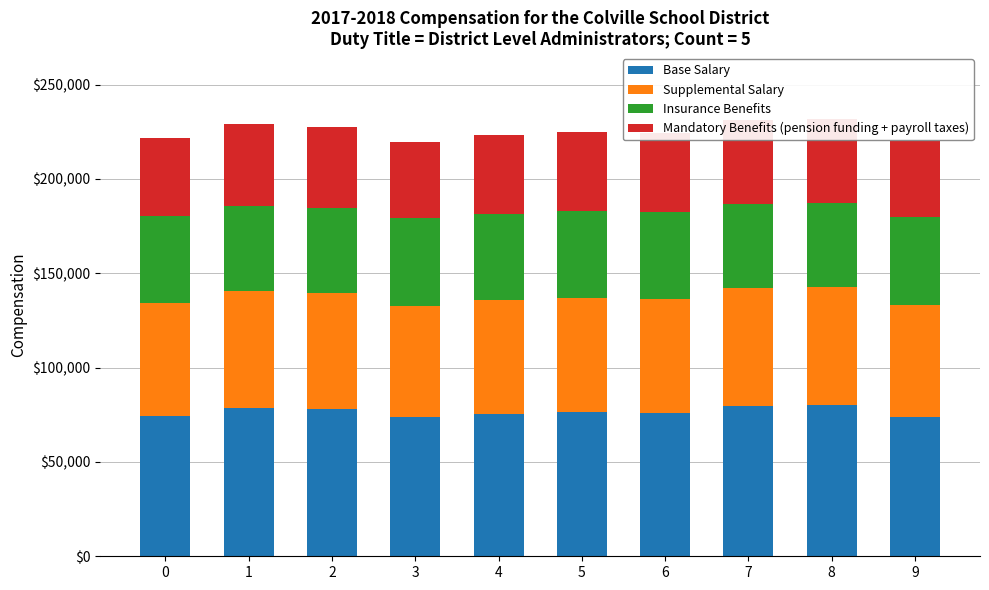

What is the sum of all Insurance Benefits values?

456513.4